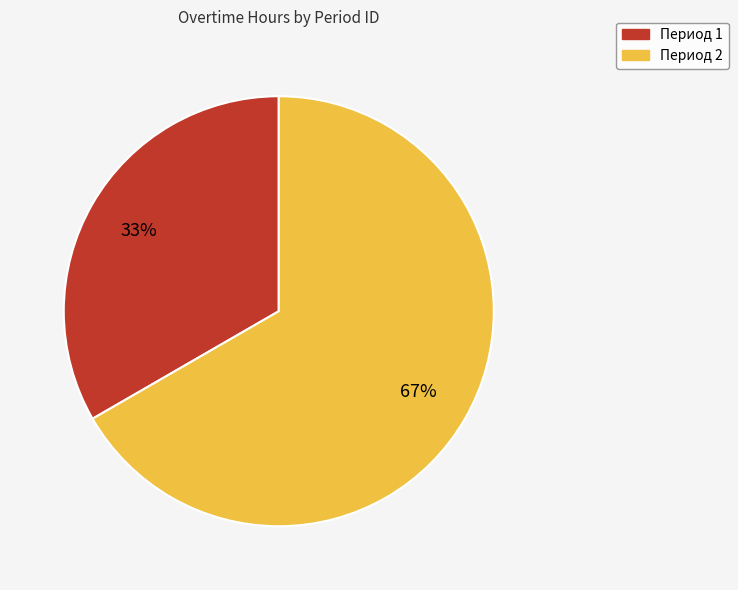

Is there a majority slice in this chart?

Yes